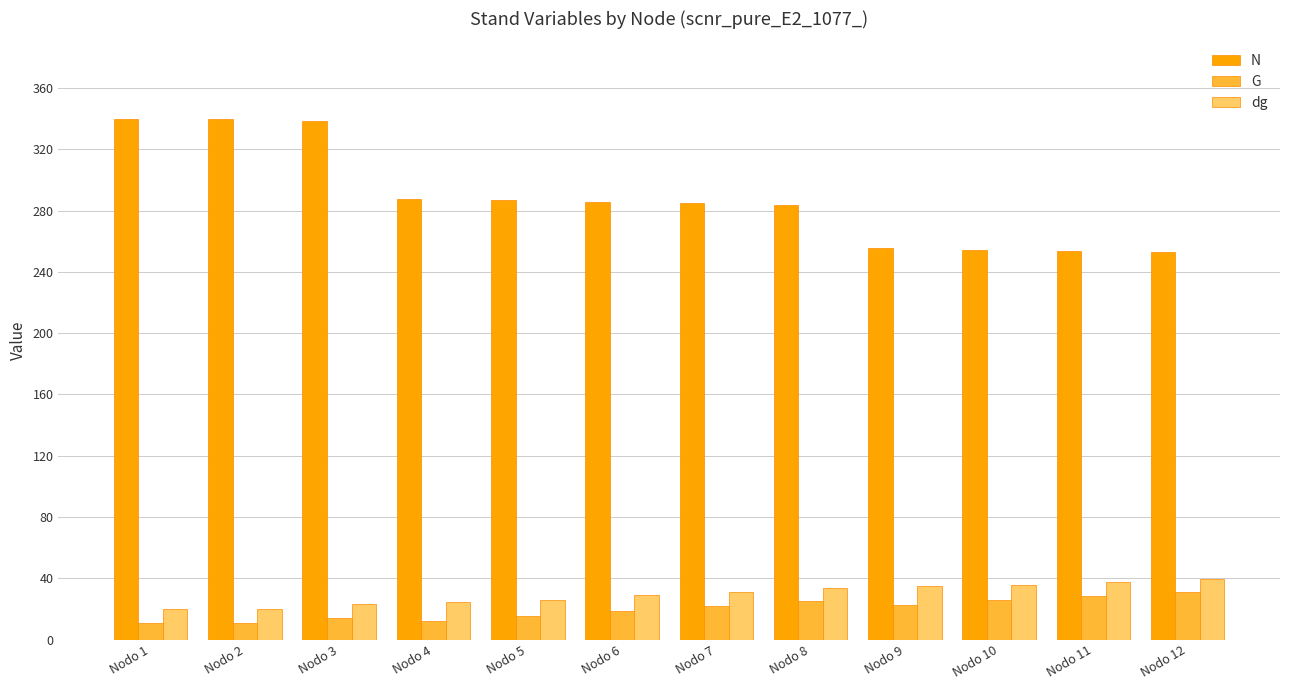

What is the sum of all G values?

236.4